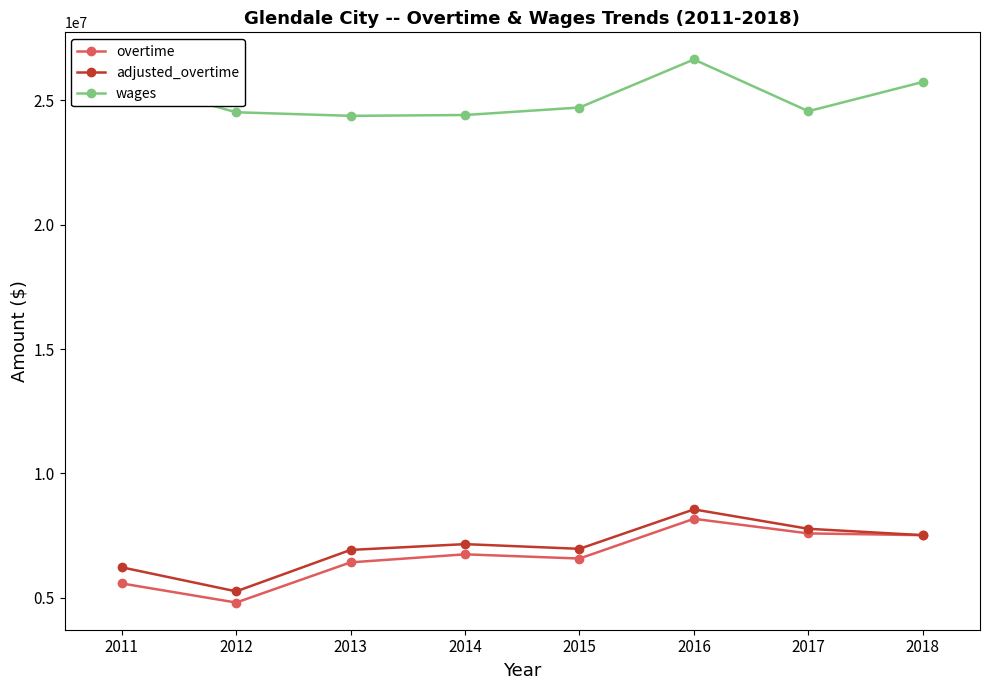

True or false: wages and overtime cross at least once.

False